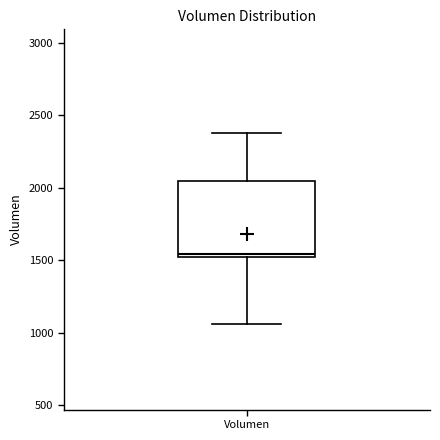

Read this box plot against the y-axis: the position of the median line, the range covered by the box, and the ends of both whiskers. The values are not printed on the chart, so give them approximately, as read against the axis.

median 1550, box 1500 to 2050, whiskers 1050 to 2400